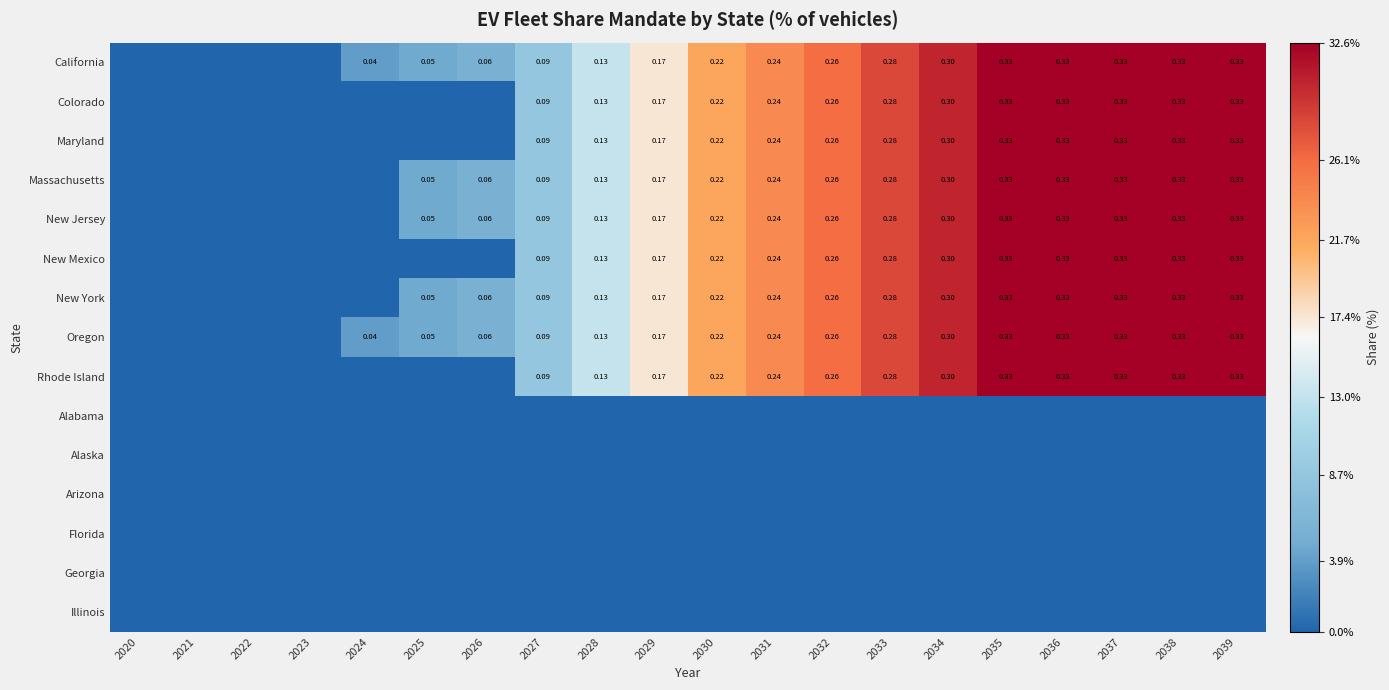

How many New York values are between 0 and 1?

20